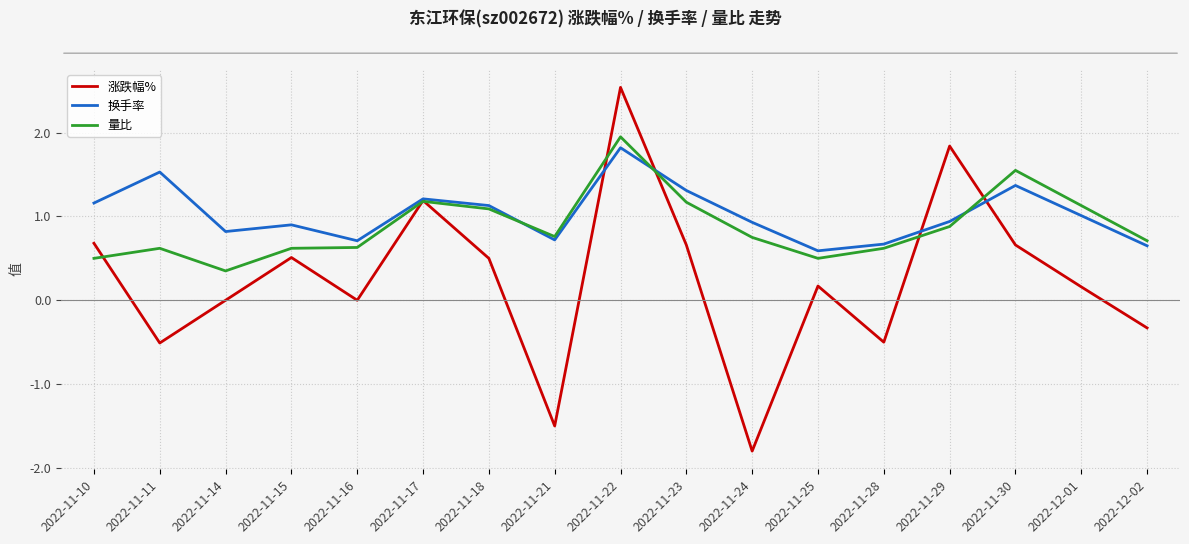

What position from the left is 2022-11-29?

14